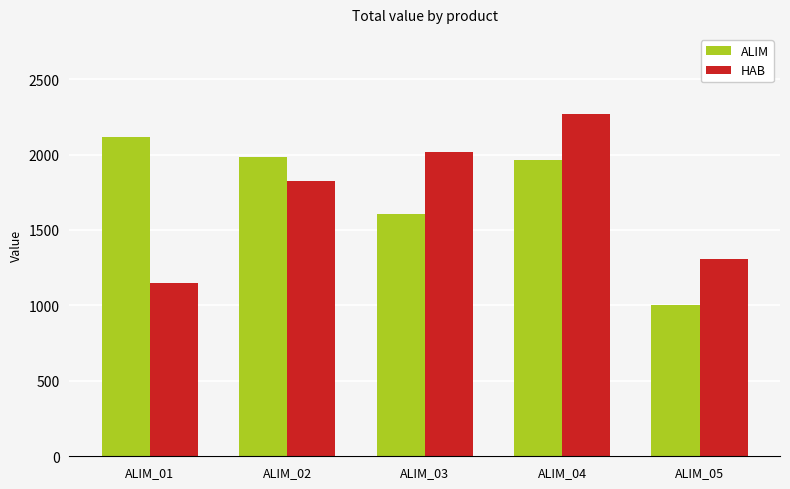

Rank the series by their maximum value, from lowest to highest.

ALIM, HAB